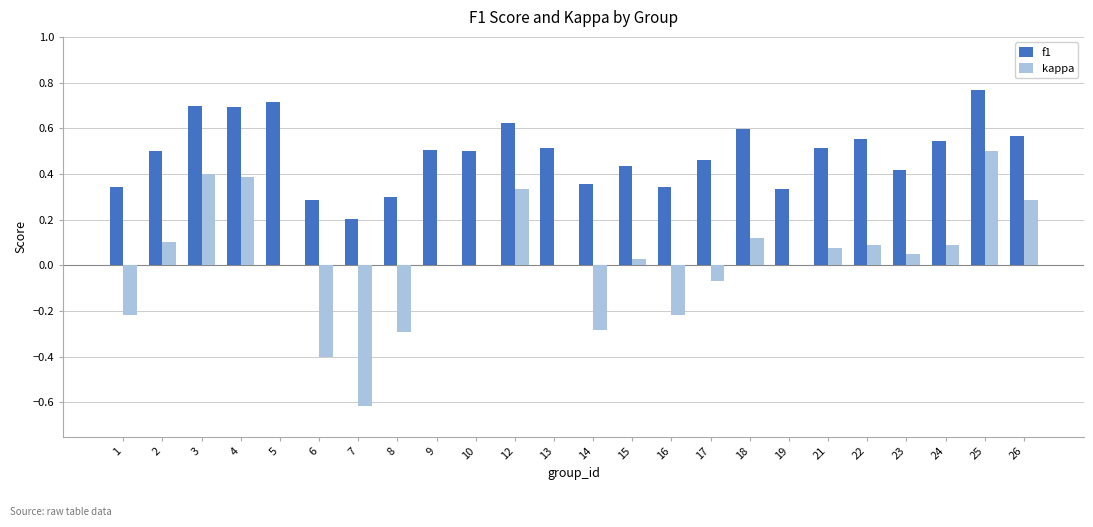

Which category has the highest value in the f1 series?

25